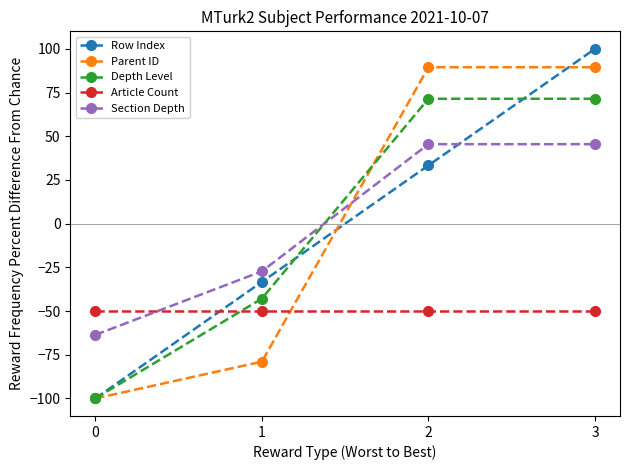

At how many categories does at least one series exceed -79?

4